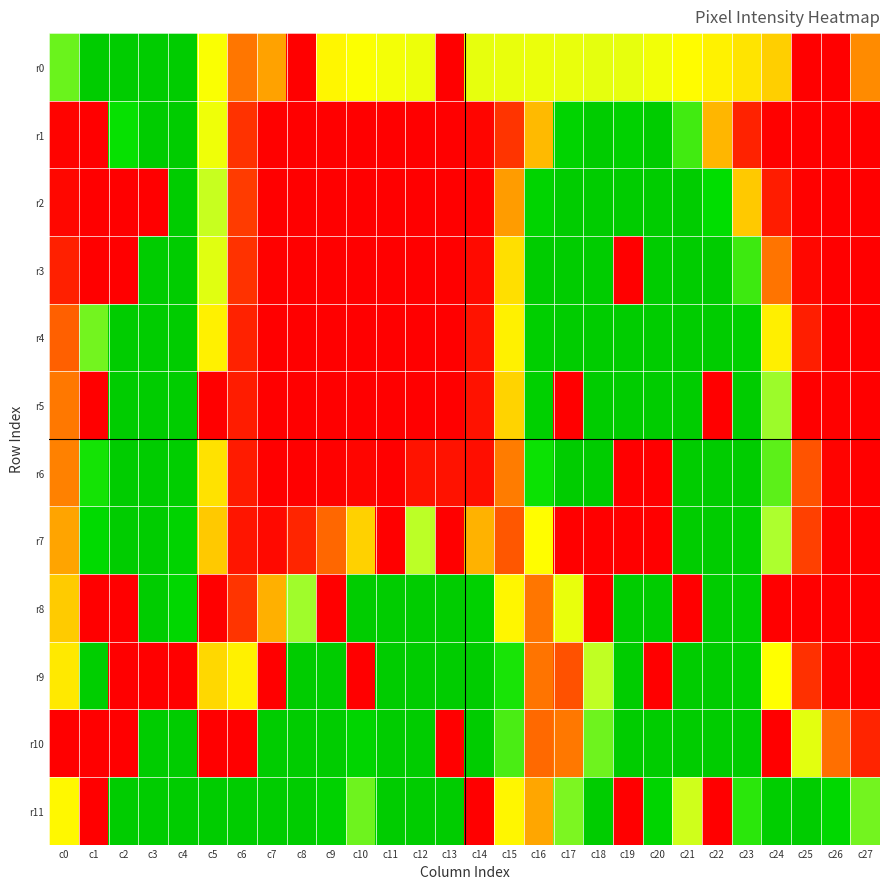

At which category is the sum across all series the highest?

c4